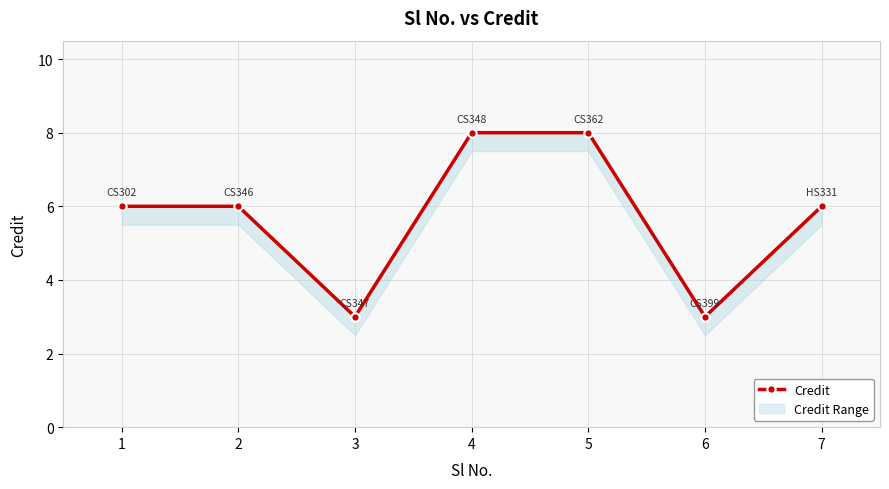

List the labels in order of value, largest first.

4, 5, 1, 2, 7, 3, 6